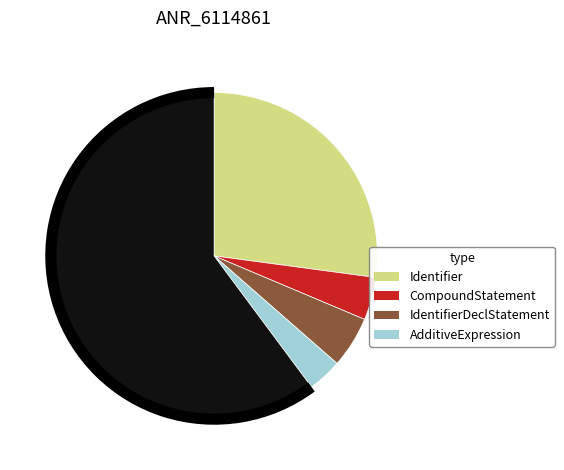

Is there any slice that represents more than half of the pie?

Yes